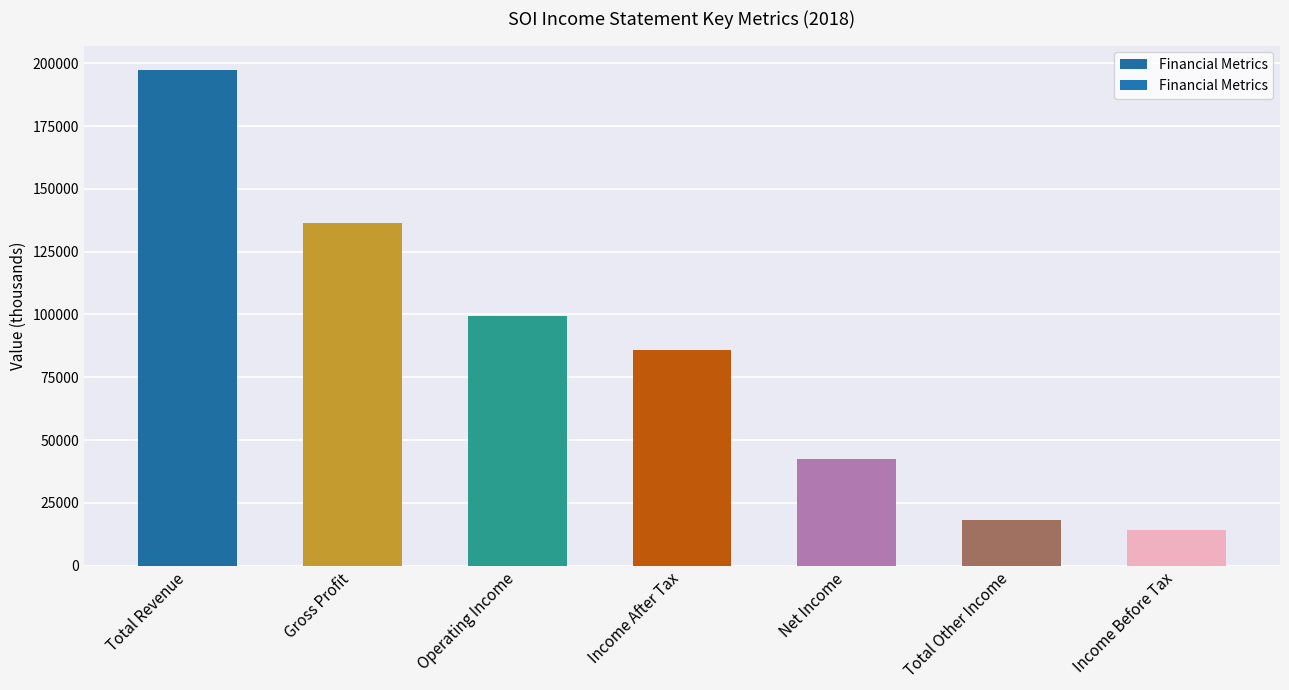

Rank the categories by value from highest to lowest.

Total Revenue, Gross Profit, Operating Income, Income After Tax, Net Income, Total Other Income, Income Before Tax